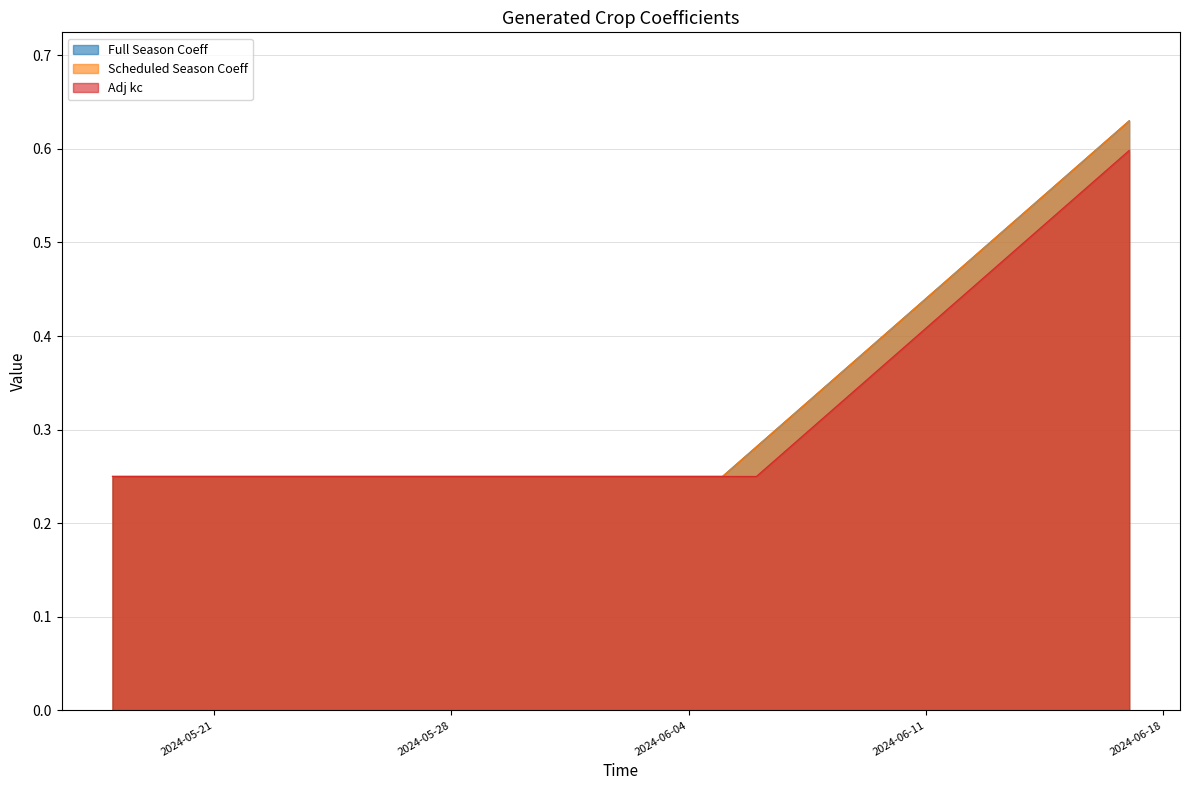

True or false: Scheduled Season Coeff has more than 2 interior local peaks.

False